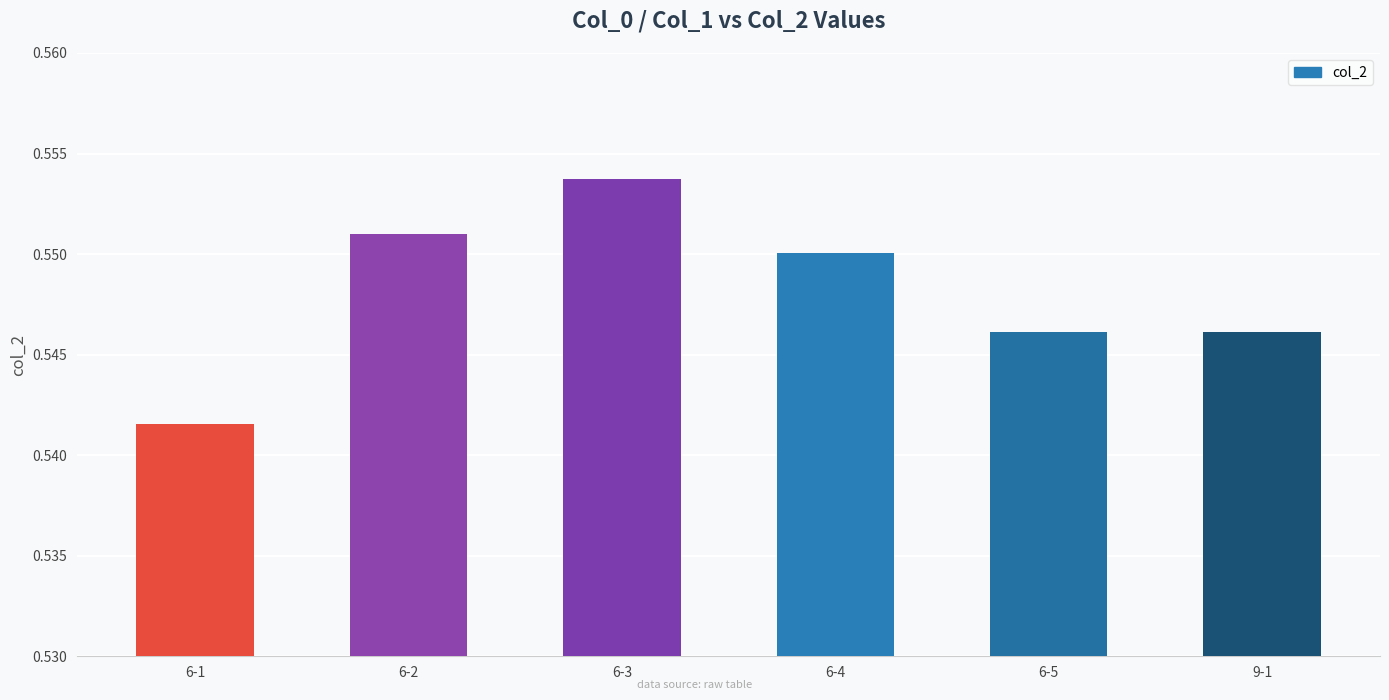

Count the values in the range 0 to 1.

6